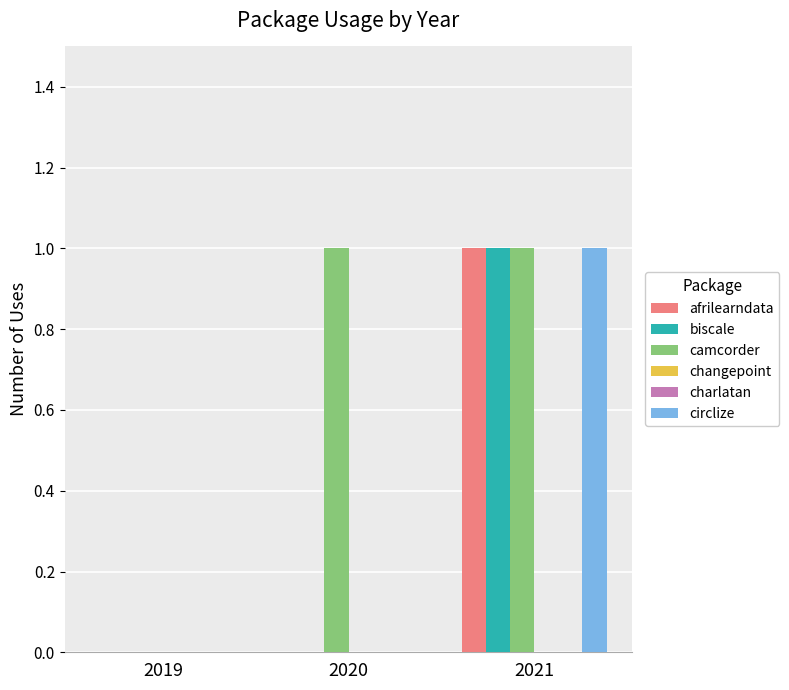

Which series changed the most between 2019 and 2021?

afrilearndata